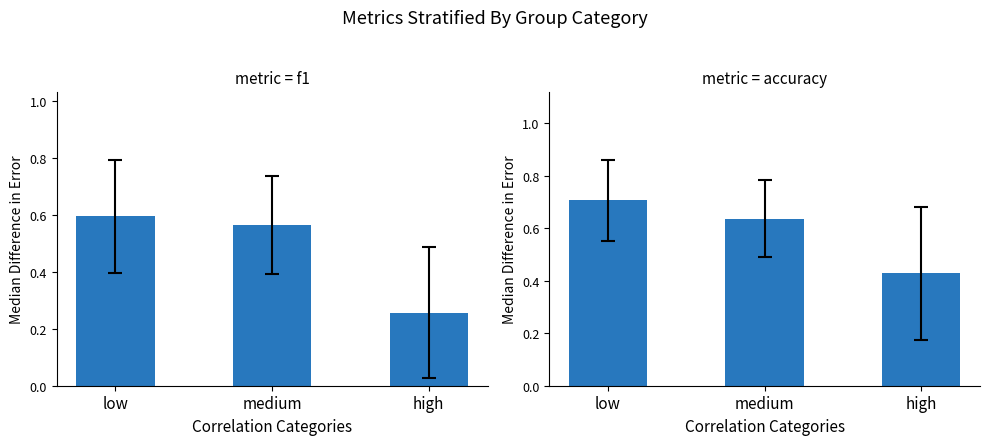

What is the average value of the accuracy series?

0.6